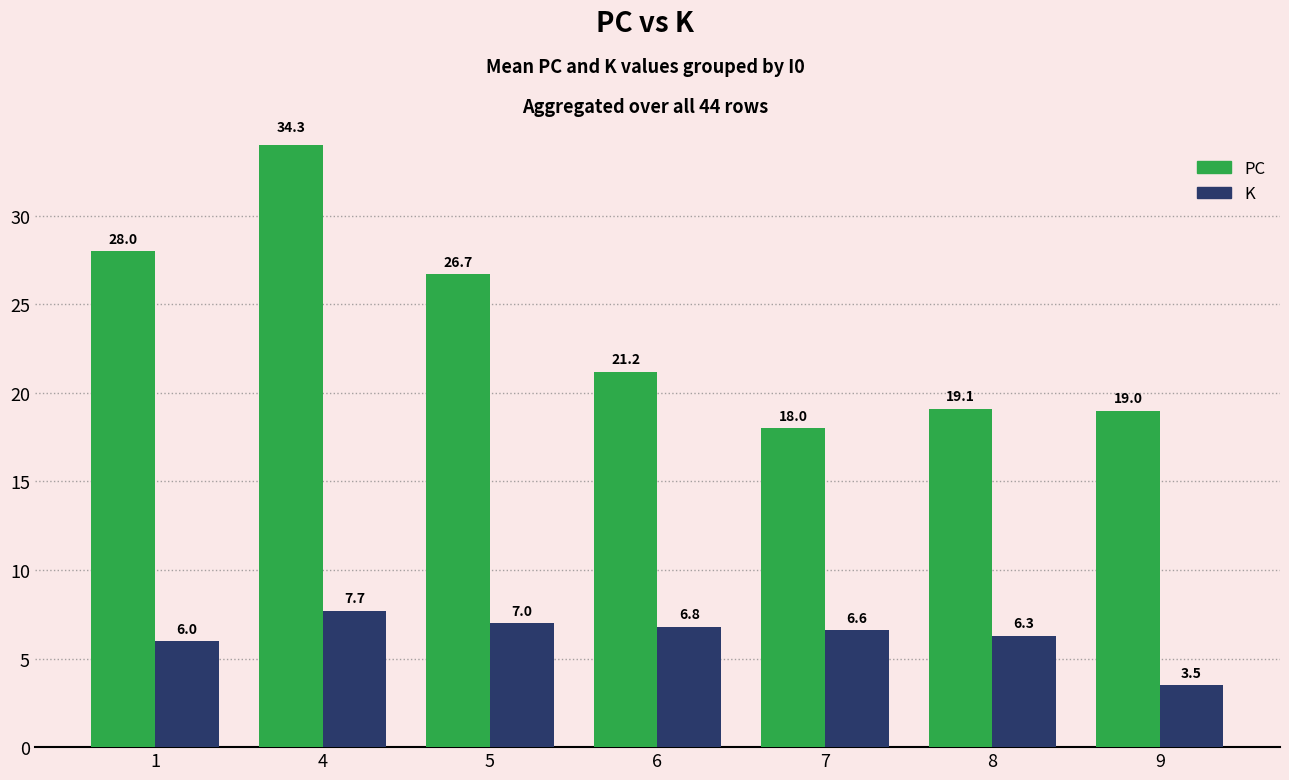

Is the value of K at 4 greater than the value of PC at 6?

No